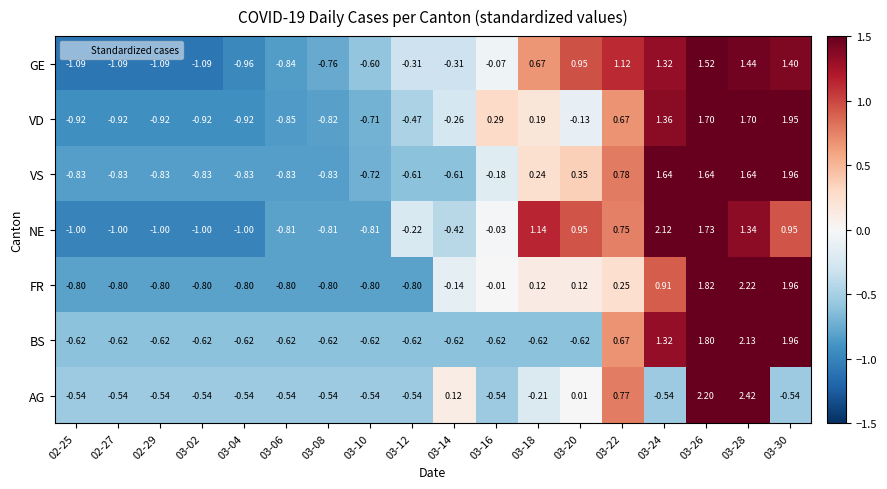

Which series changed the most between 03-16 and 03-20?

GE